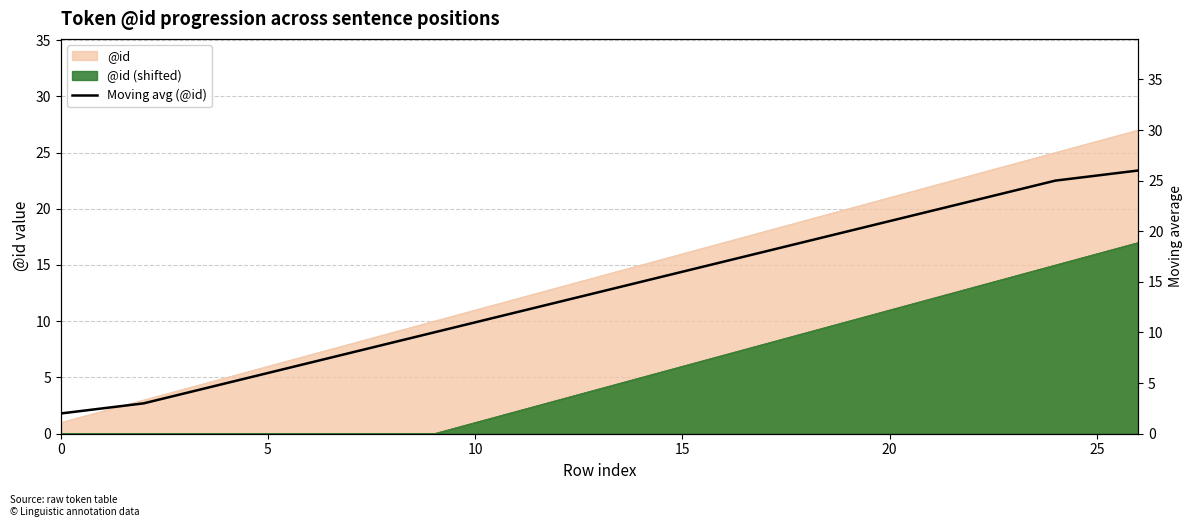

True or false: there are more than 0 points higher than both neighbors.

False